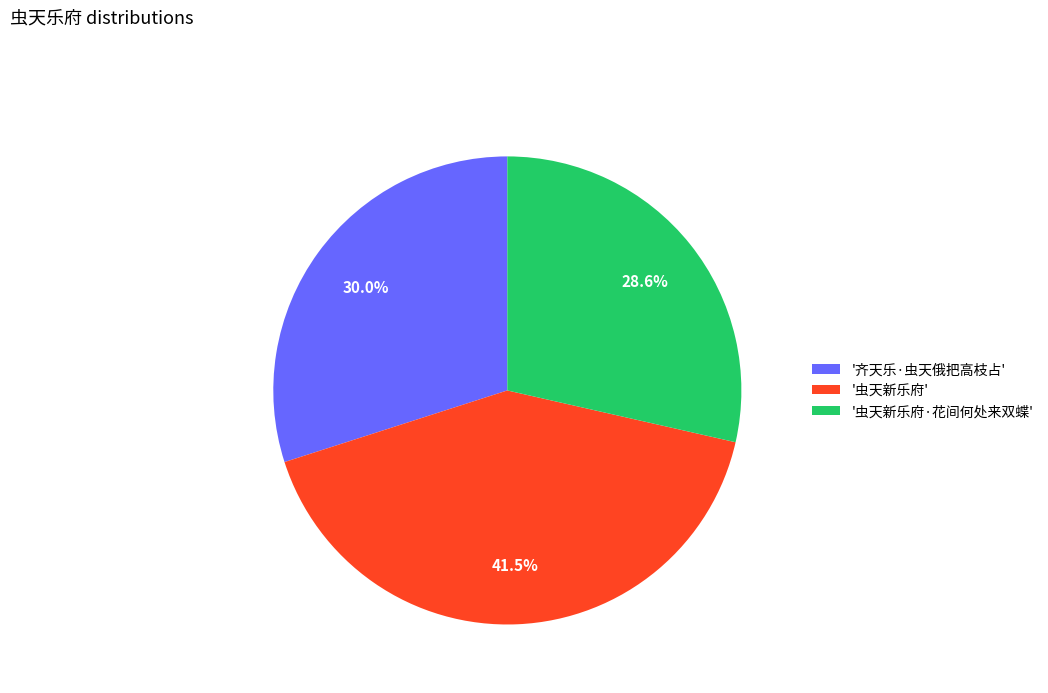

Between '虫天新乐府' and '虫天新乐府·花间何处来双蝶', which is larger?

'虫天新乐府'